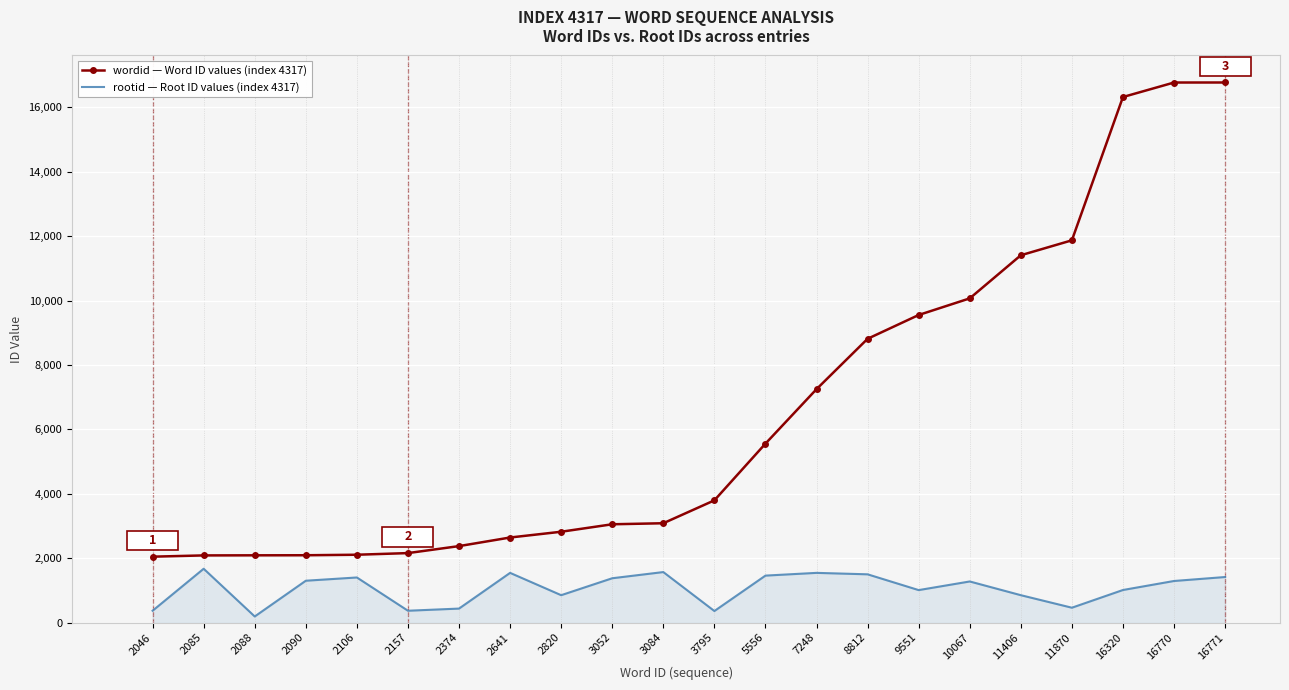

How many distinct data groups are displayed?

2